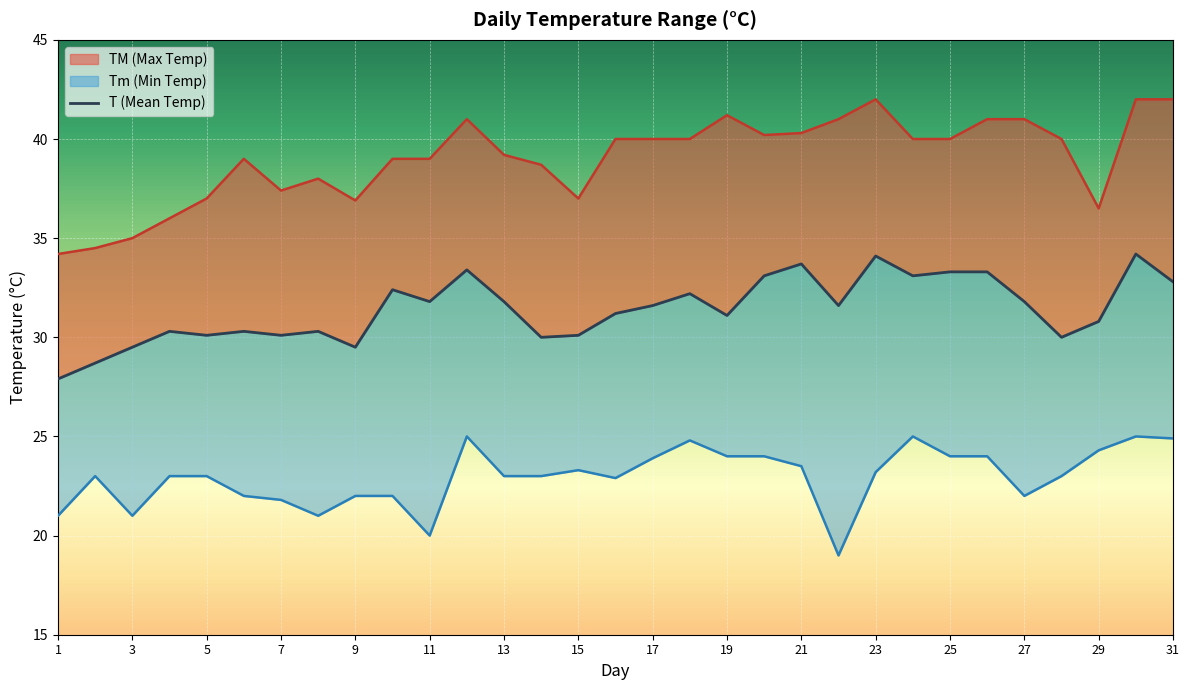

How many interior local peaks (higher than both neighbors) does the data have?

9